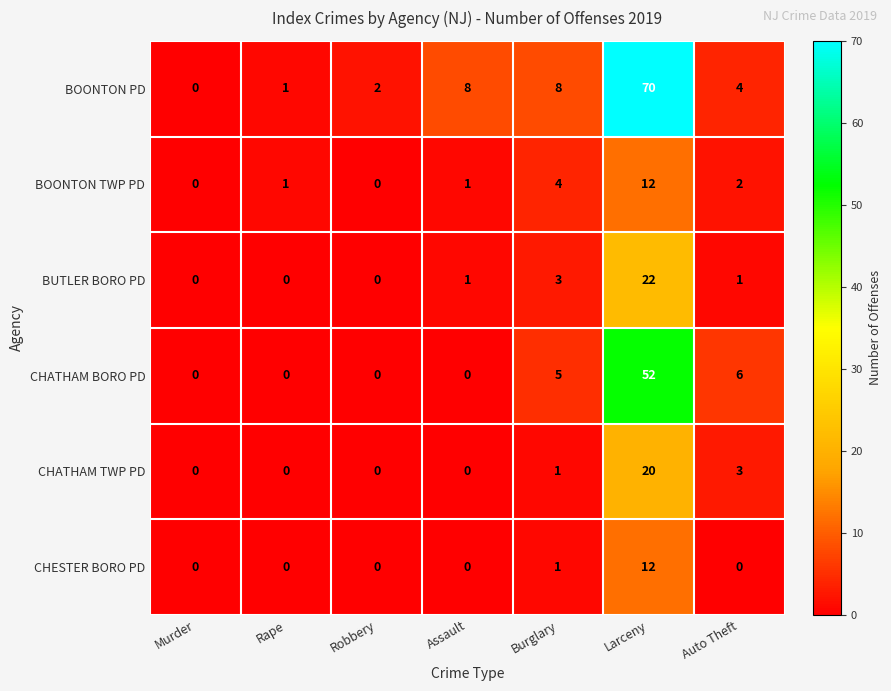

How many distinct data groups are displayed?

6